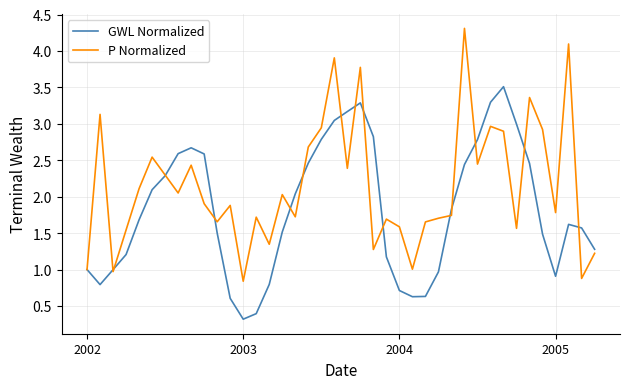

Which series has the largest range (max minus min)?

P Normalized